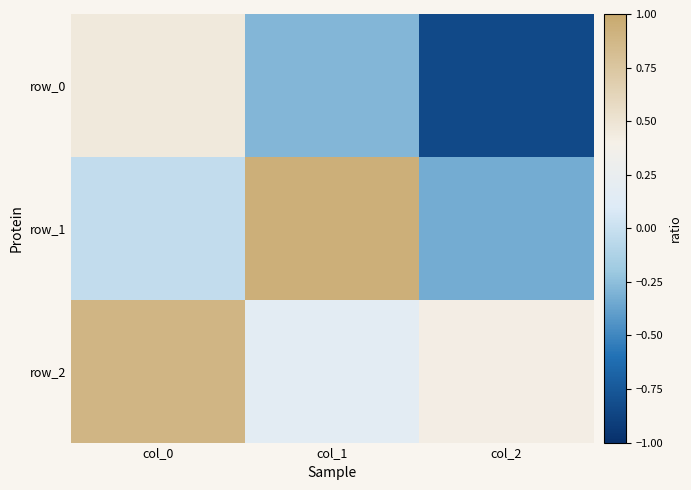

Count the number of data series in this chart.

3